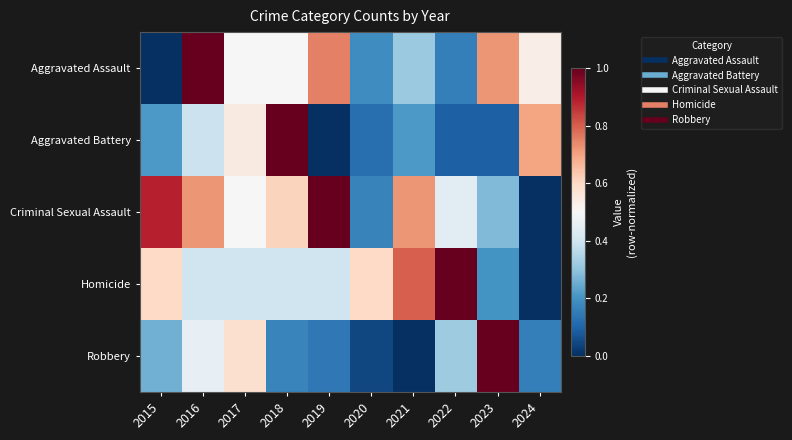

Between 2019 and 2015, which is larger?

2019